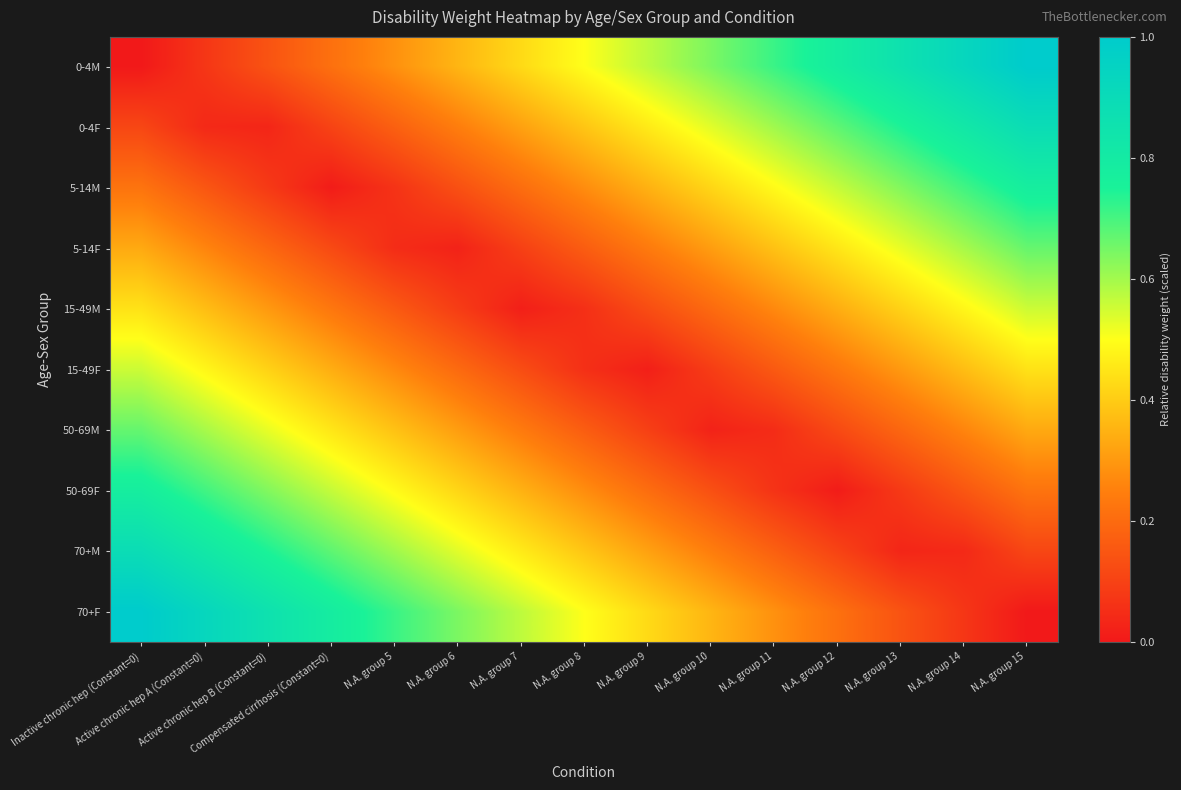

At which category does the chart reach its peak across all series?

N.A. group 15